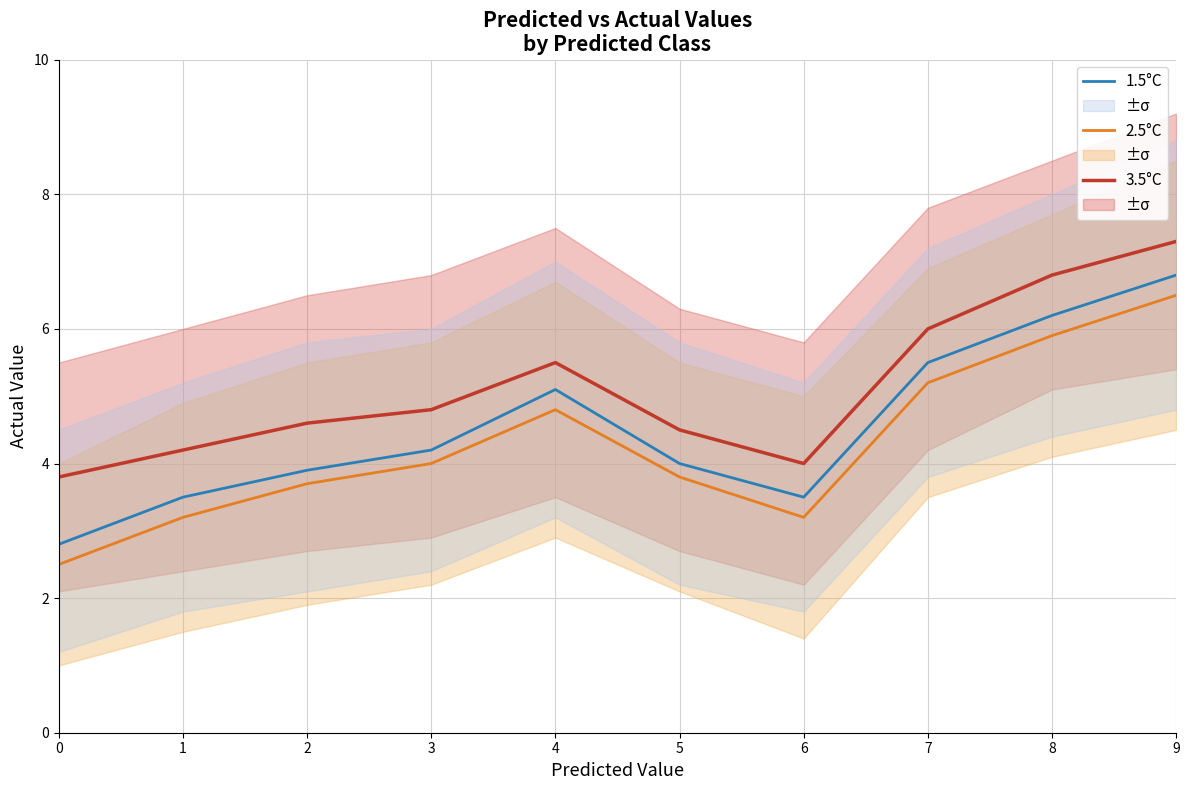

Which series changed the most between 1 and 6?

3.5°C